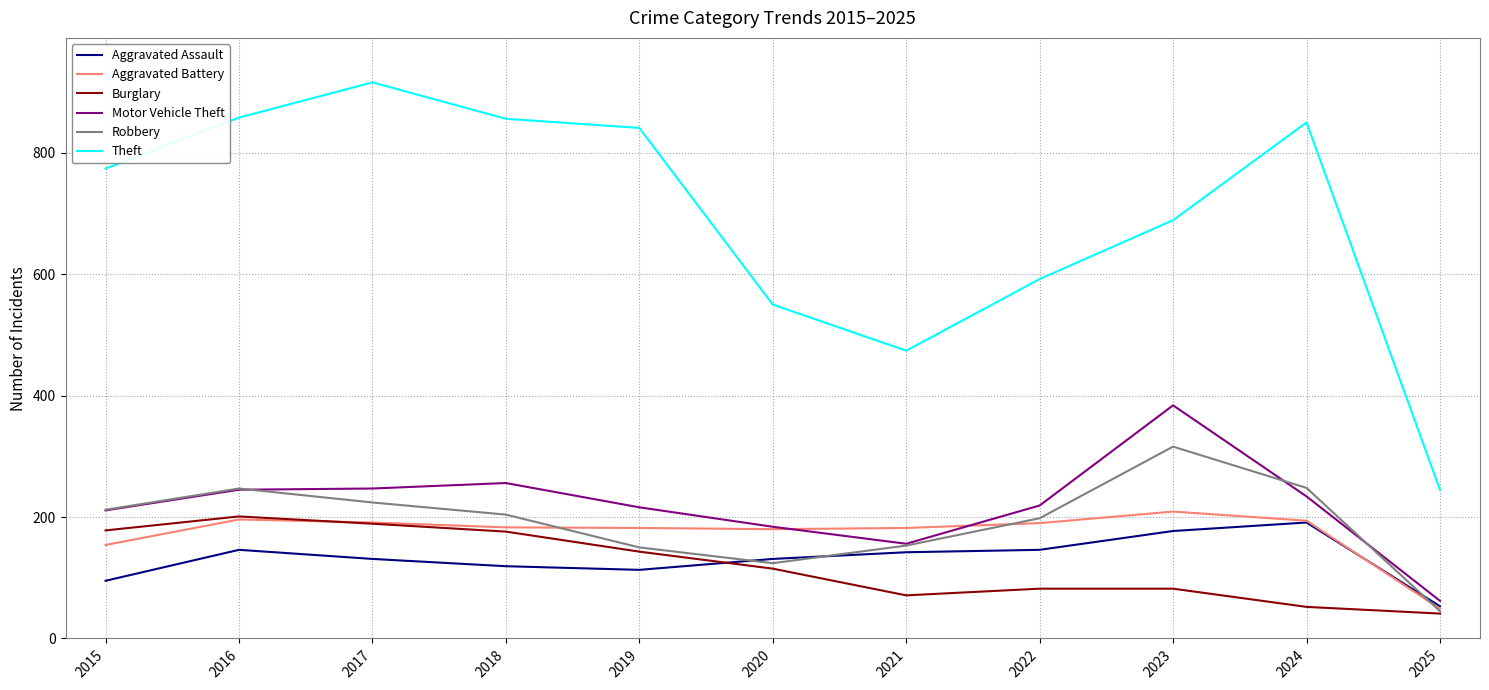

Which series has the largest total across all categories?

Theft